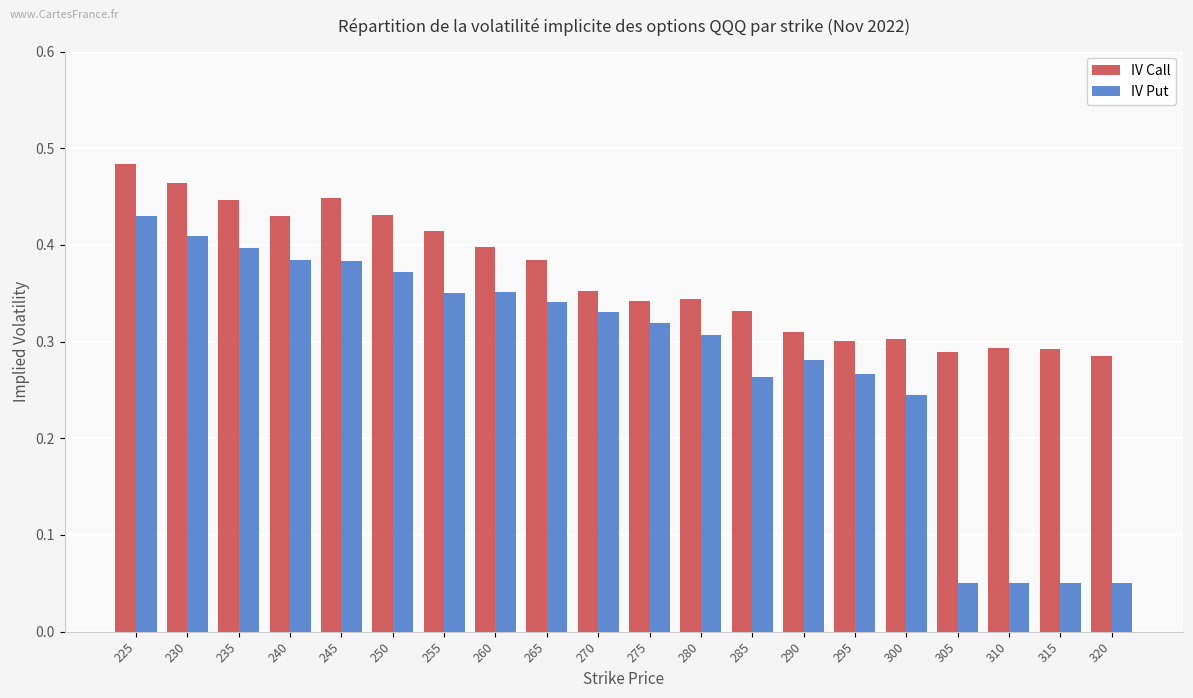

Count the IV Call values in the range 0 to 1.

20